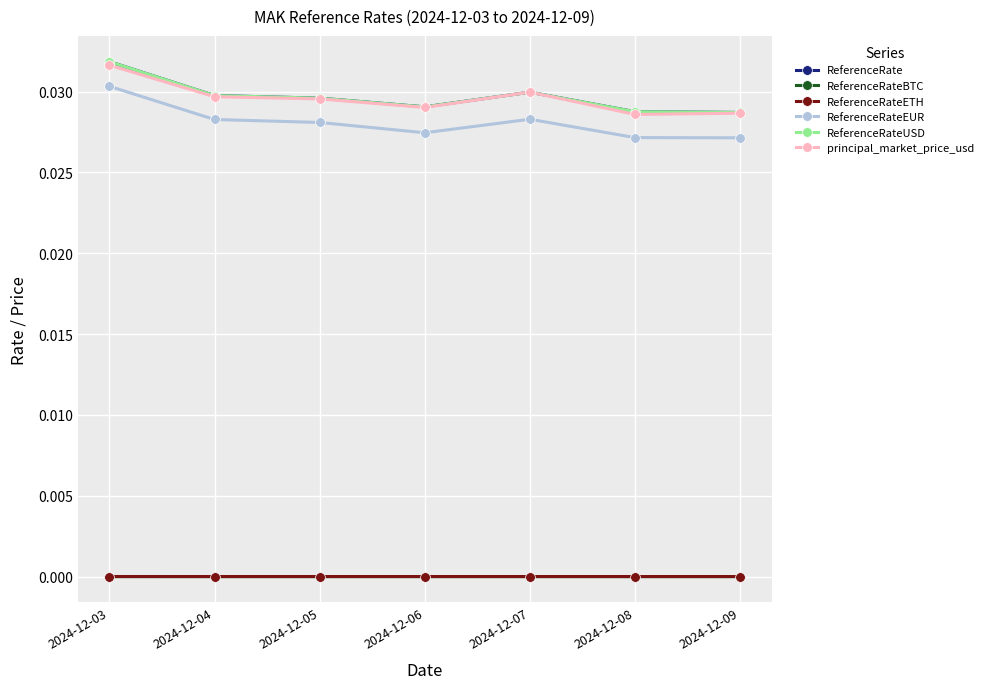

What is the sum of all principal_market_price_usd values?

0.2